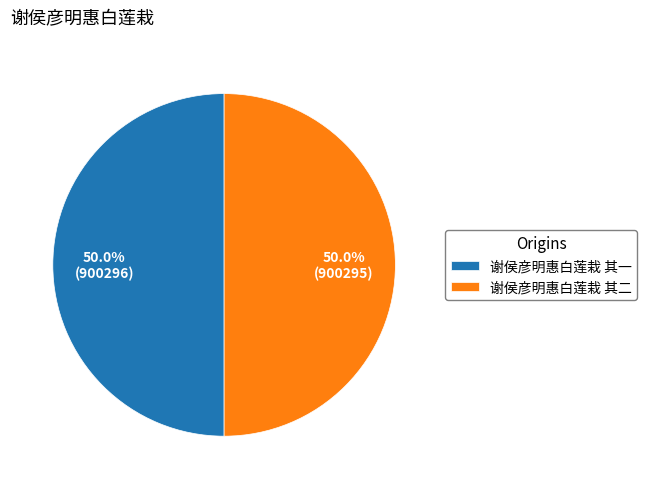

Count the number of slices in the pie.

2